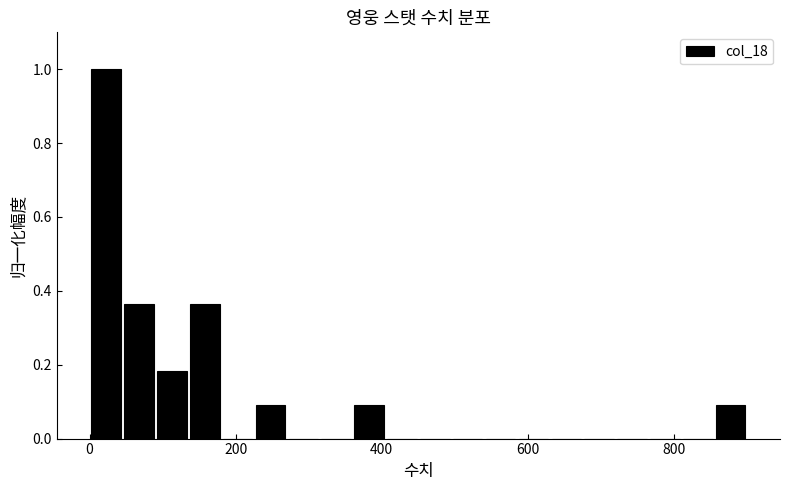

Read against the x-axis, roughly where is the centre of the tallest bar?

20